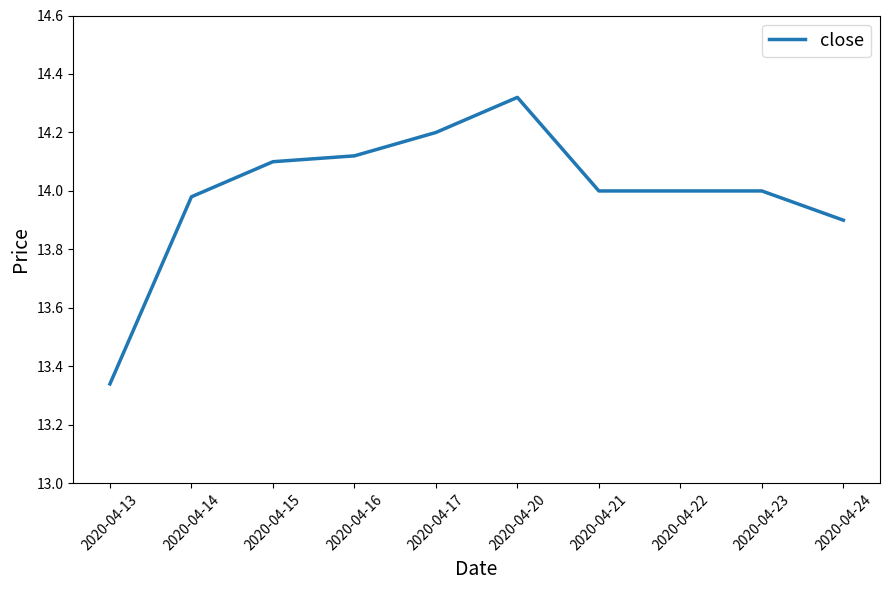

Where is the first local maximum?

2020-04-20